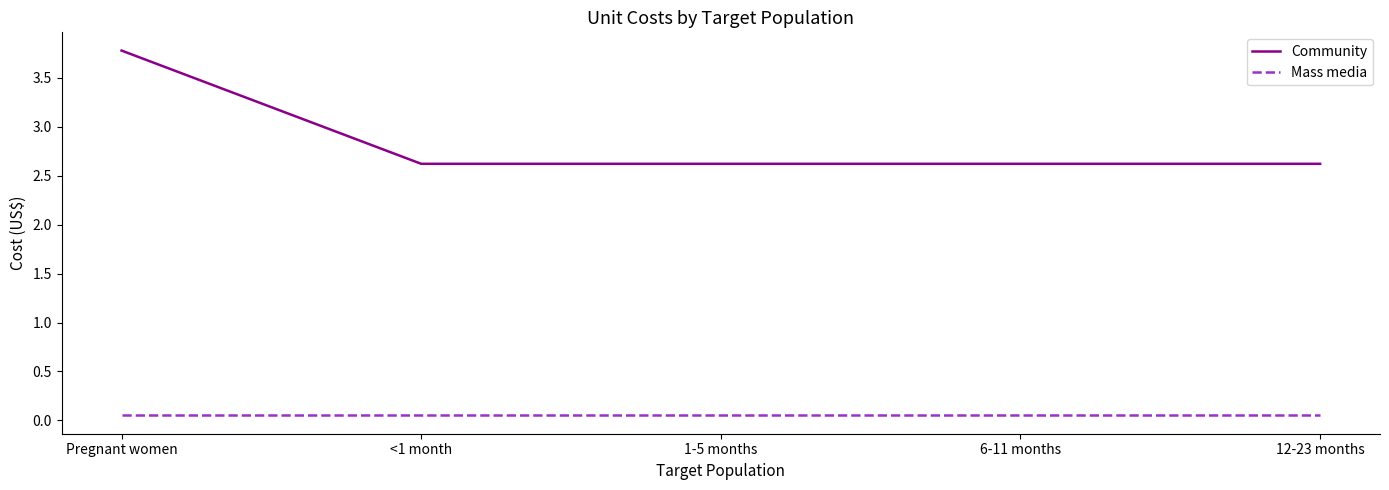

At how many categories does at least one series exceed 2?

5